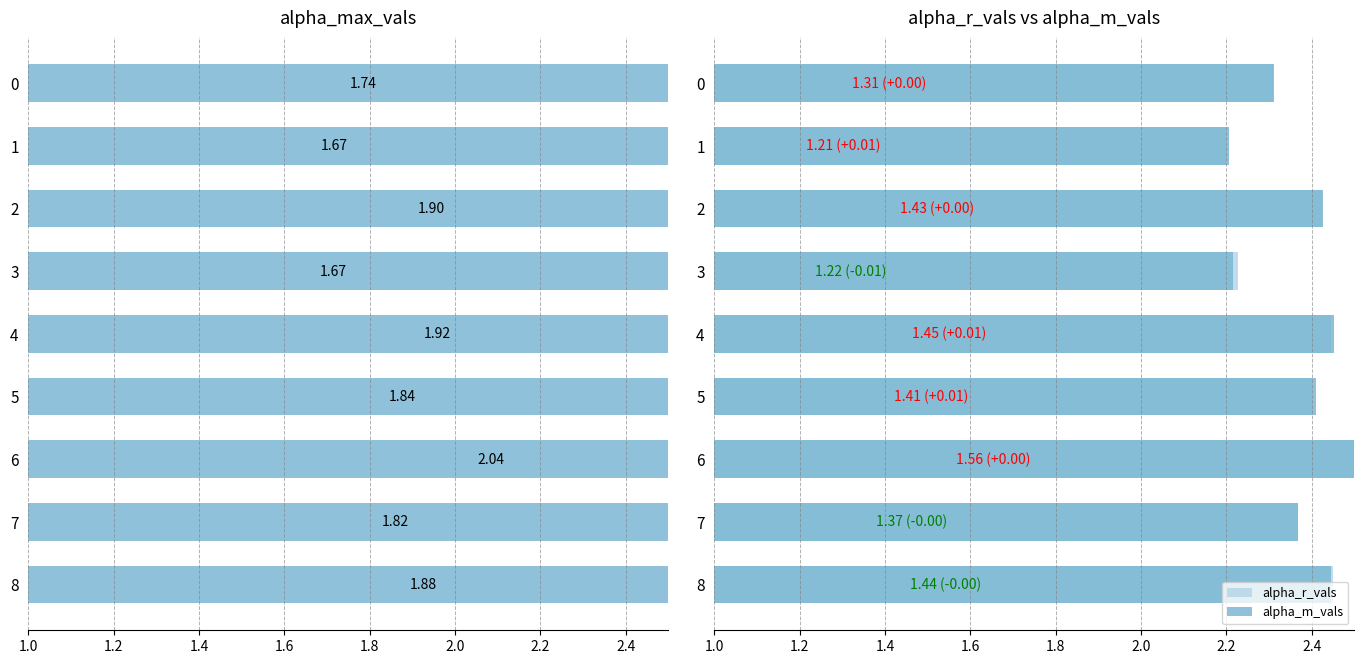

Reading left to right, extract all data points from this chart.

alpha_max_vals: 1.7	1.7	1.9	1.7	1.9	1.8	2.0	1.8	1.9
alpha_r_vals: 1.3	1.2	1.4	1.2	1.4	1.4	1.6	1.4	1.4
alpha_m_vals: 1.3	1.2	1.4	1.2	1.5	1.4	1.6	1.4	1.4